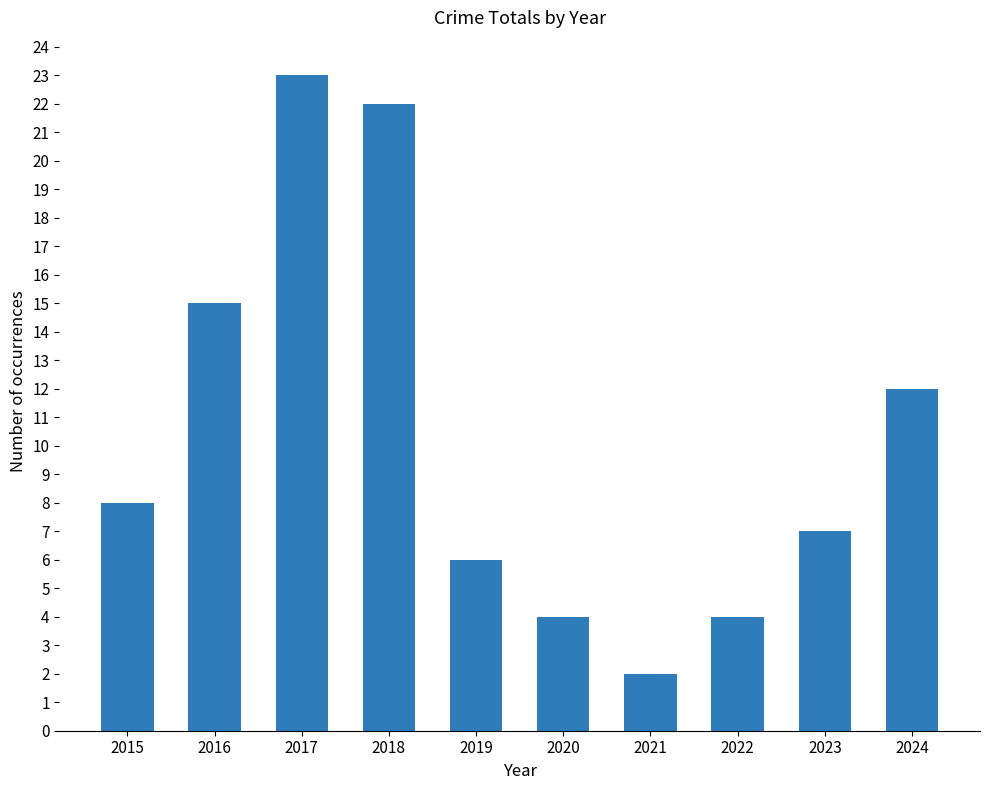

Reading left to right, transcribe all the data shown in this chart.

8	15	23	22	6	4	2	4	7	12